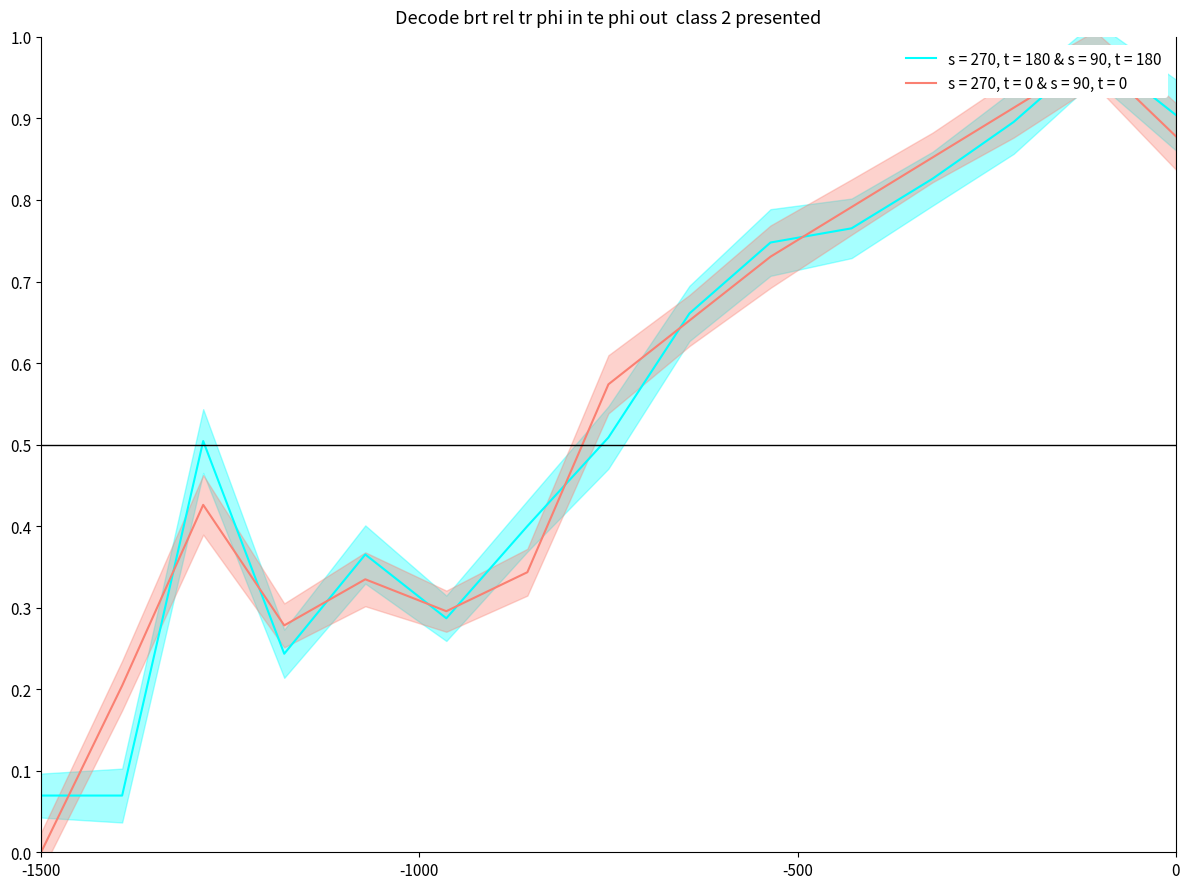

Is it true that Open equals 0.1 at 07-12-20?

False